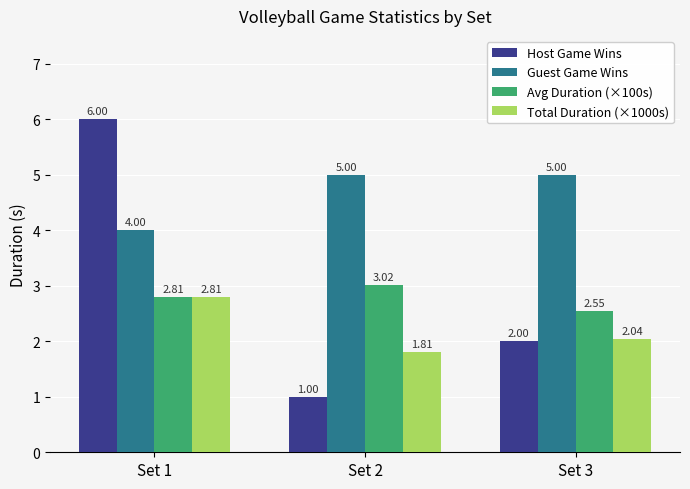

The Avg Duration (×100s) series shows 1.2 at Set 2. True or false?

False